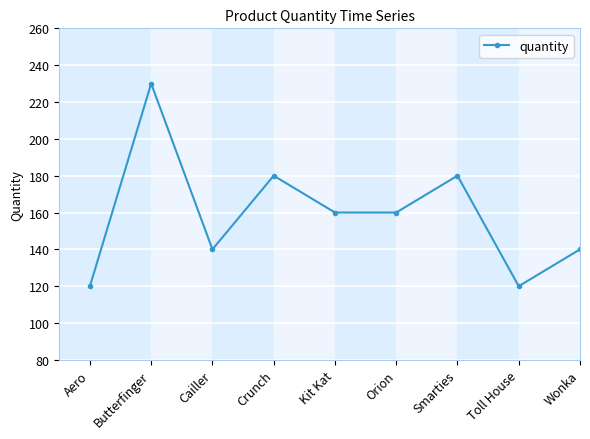

What is the average value?

159